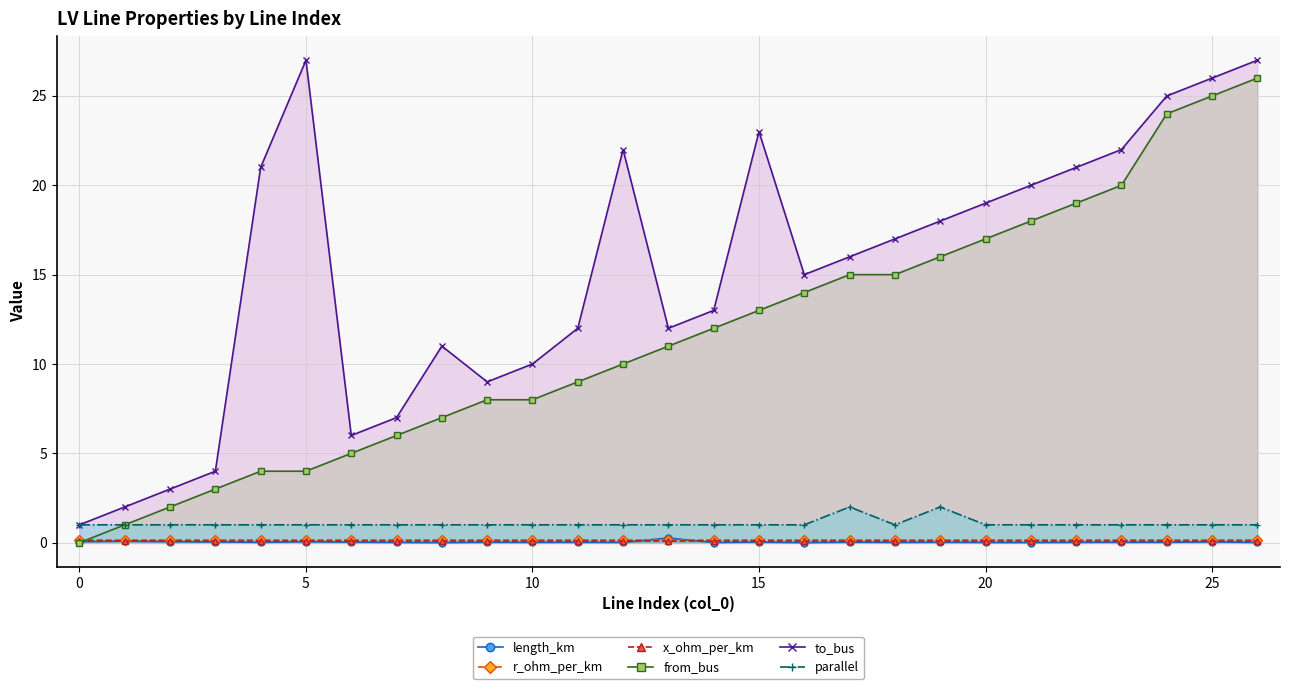

True or false: to_bus and length_km intersect in this chart.

False